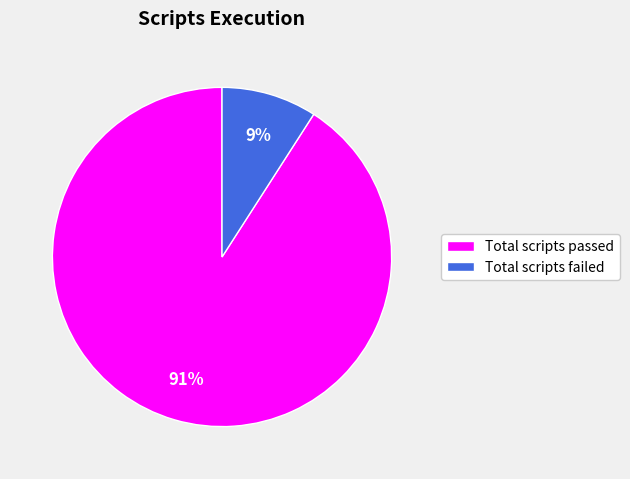

Count the number of slices in the pie.

2